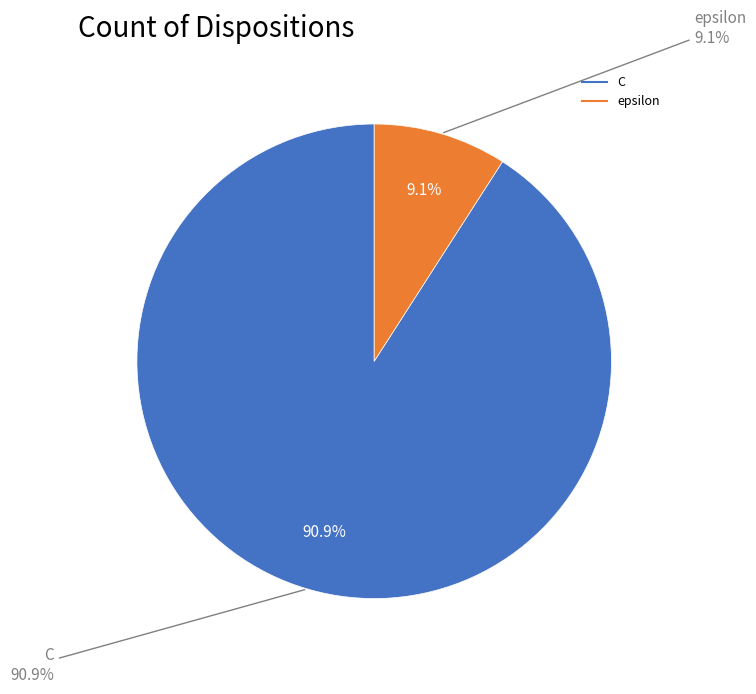

What percentage is the C slice, to the nearest percent?

91%